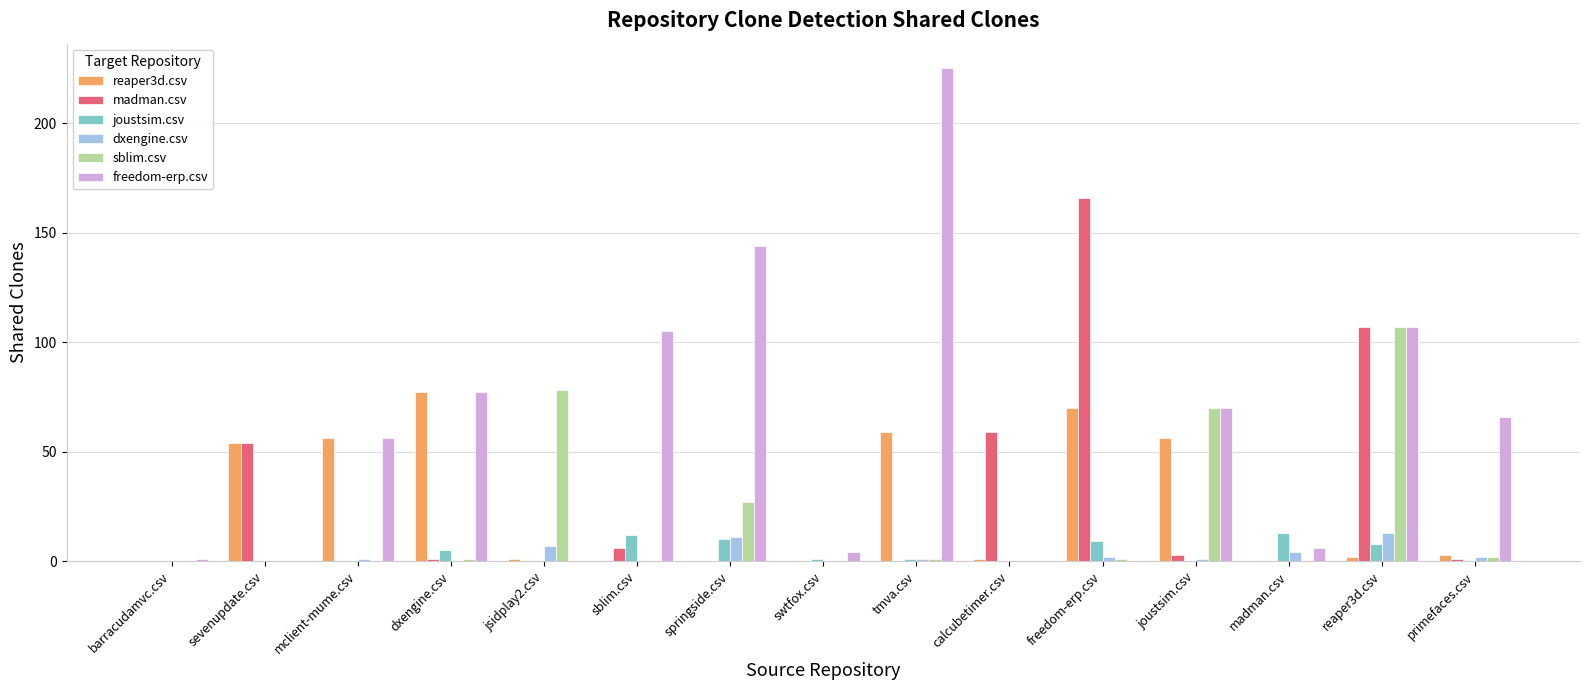

At which label does reaper3d.csv reach its peak?

dxengine.csv